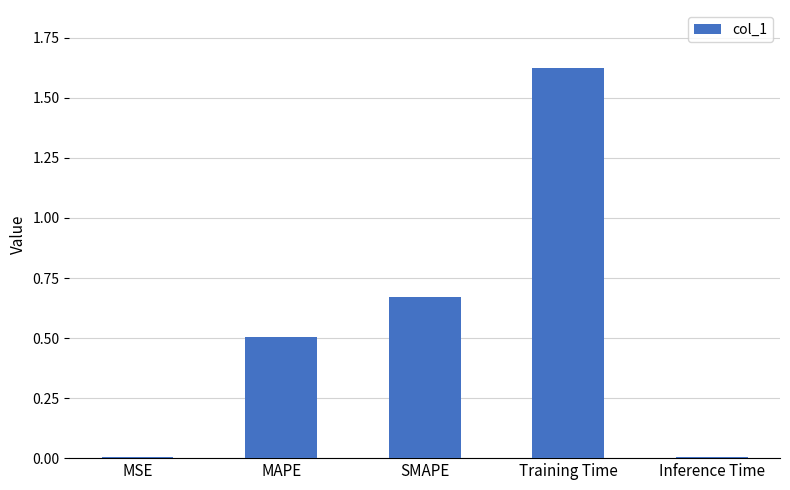

The chart shows a value of 0.0 at Inference Time. True or false?

True